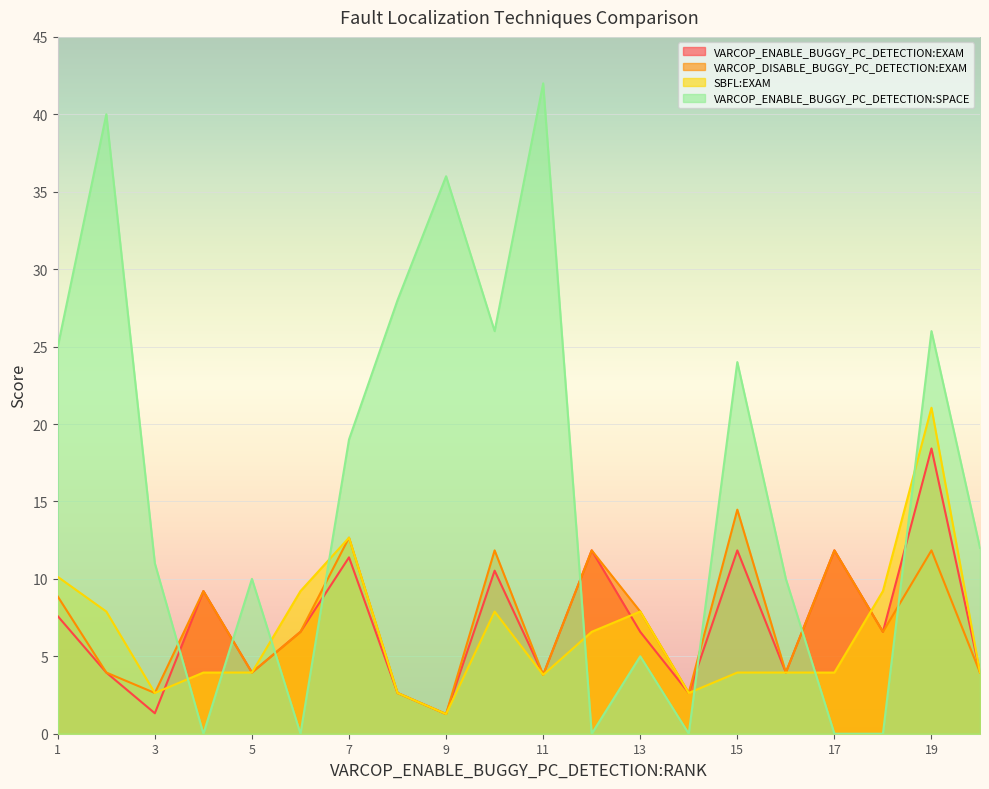

Reading left to right, what are all the values shown in this chart?

VARCOP_ENABLE_BUGGY_PC_DETECTION:EXAM: 1=7.6	2=4.0	3=1.3	4=9.2	5=4.0	6=6.6	7=11.4	8=2.6	9=1.3	10=10.5	11=3.8	12=11.8	13=6.6	14=2.6	15=11.8	16=4.0	17=11.8	18=6.6	19=18.4	20=4.0
VARCOP_DISABLE_BUGGY_PC_DETECTION:EXAM: 1=8.9	2=4.0	3=2.6	4=9.2	5=4.0	6=6.6	7=12.7	8=2.6	9=1.3	10=11.8	11=3.8	12=11.8	13=7.9	14=2.6	15=14.5	16=4.0	17=11.8	18=6.6	19=11.8	20=4.0
SBFL:EXAM: 1=10.1	2=7.9	3=2.6	4=4.0	5=4.0	6=9.2	7=12.7	8=2.6	9=1.3	10=7.9	11=3.8	12=6.6	13=7.9	14=2.6	15=4.0	16=4.0	17=4.0	18=9.2	19=21.1	20=4.0
VARCOP_ENABLE_BUGGY_PC_DETECTION:SPACE: 1=25.0	2=40.0	3=11.0	4=0.0	5=10.0	6=0.0	7=19.0	8=28.0	9=36.0	10=26.0	11=42.0	12=0.0	13=5.0	14=0.0	15=24.0	16=10.0	17=0.0	18=0.0	19=26.0	20=12.0